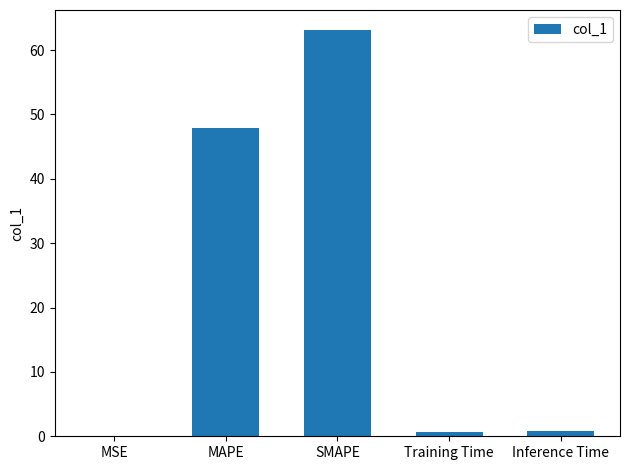

Is it true that the value at MAPE is 47.9?

True